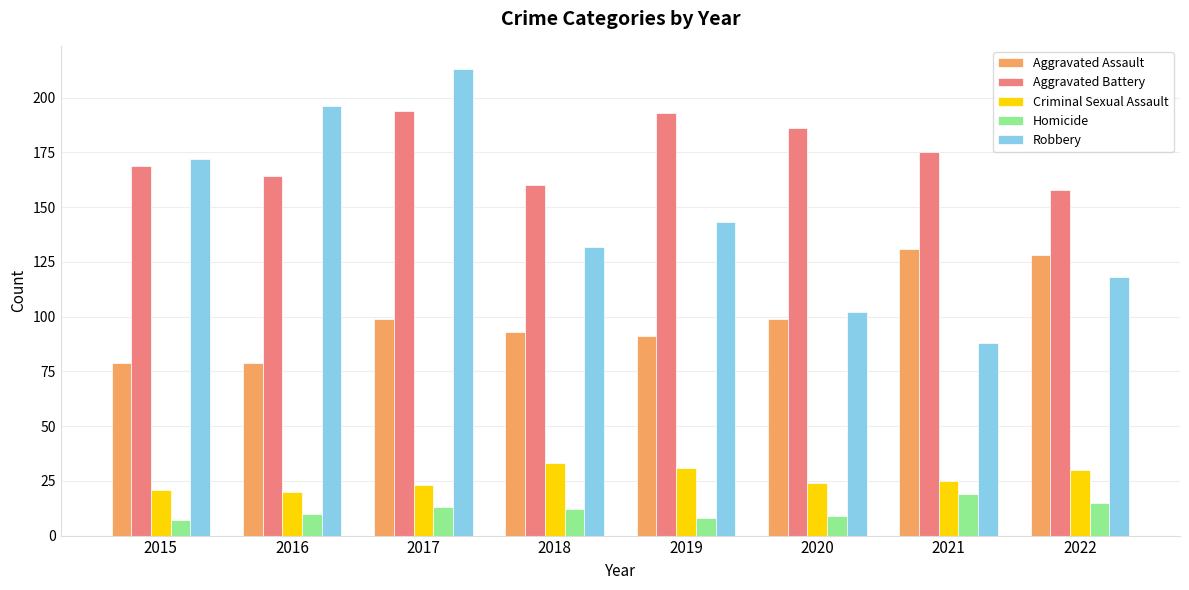

What is the highest value of the Aggravated Assault series?

131